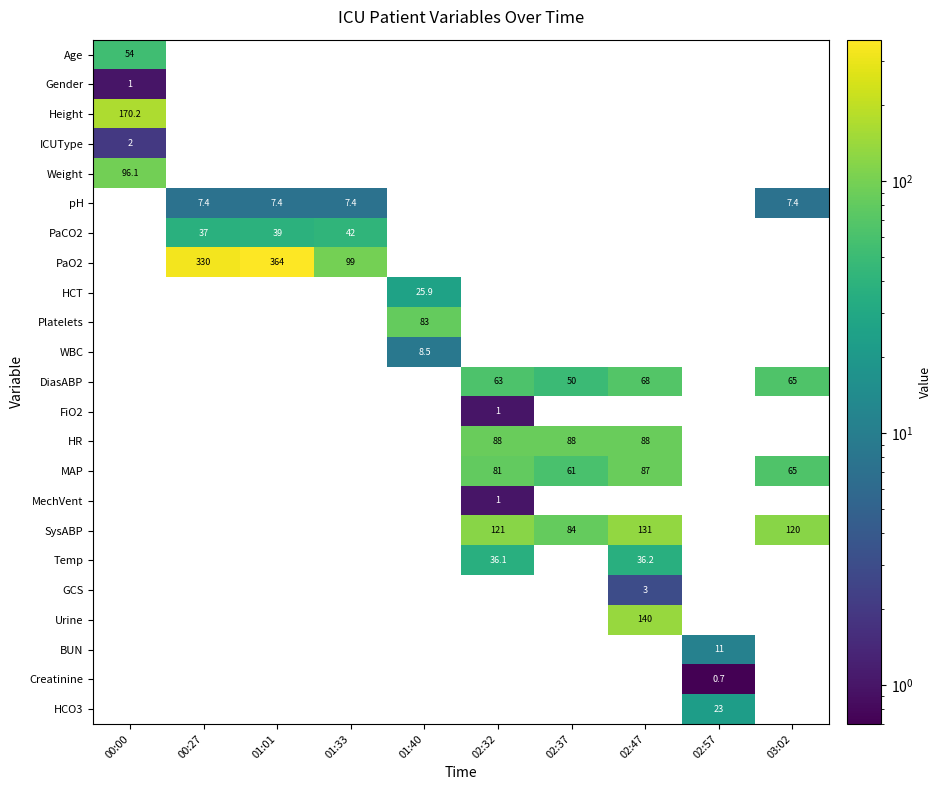

At which category is the sum across all series the highest?

02:47